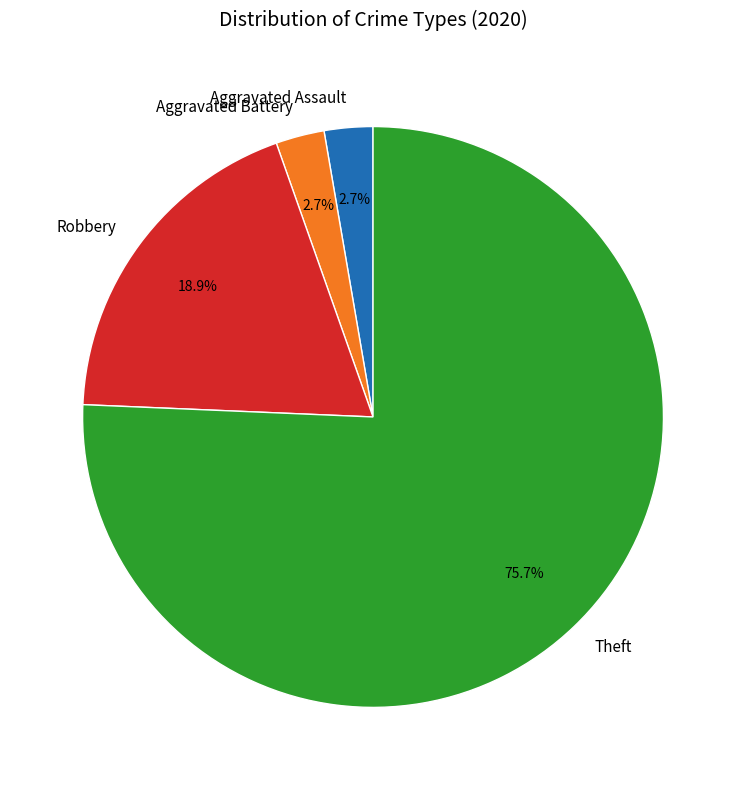

What percentage do Aggravated Assault and Robbery together represent?

21.6%